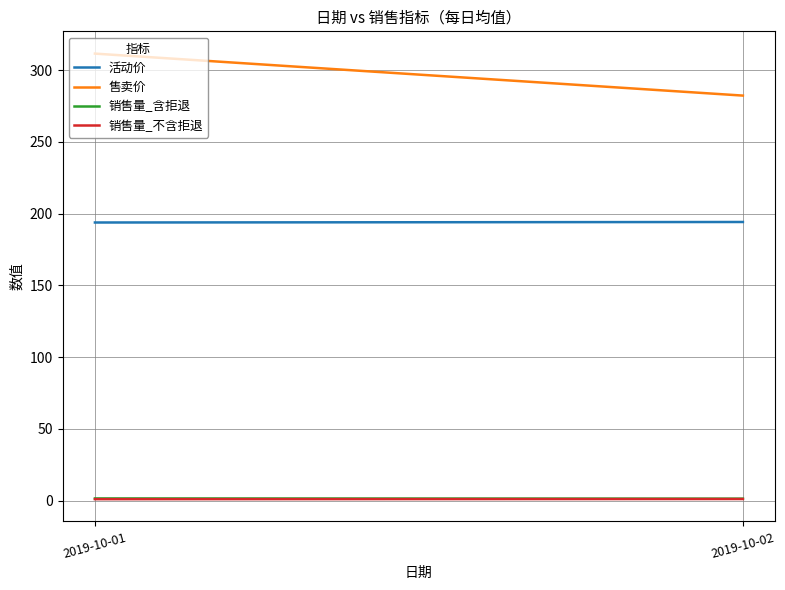

What is the value of the 售卖价 point at the 2nd from the left?

282.2